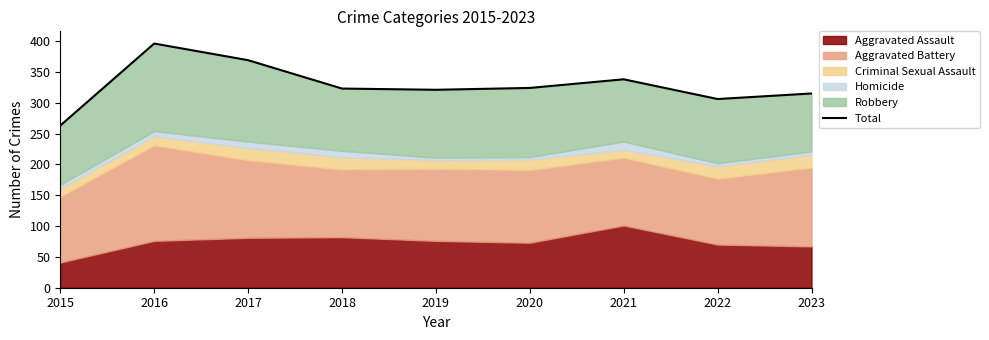

What is the average value?

328